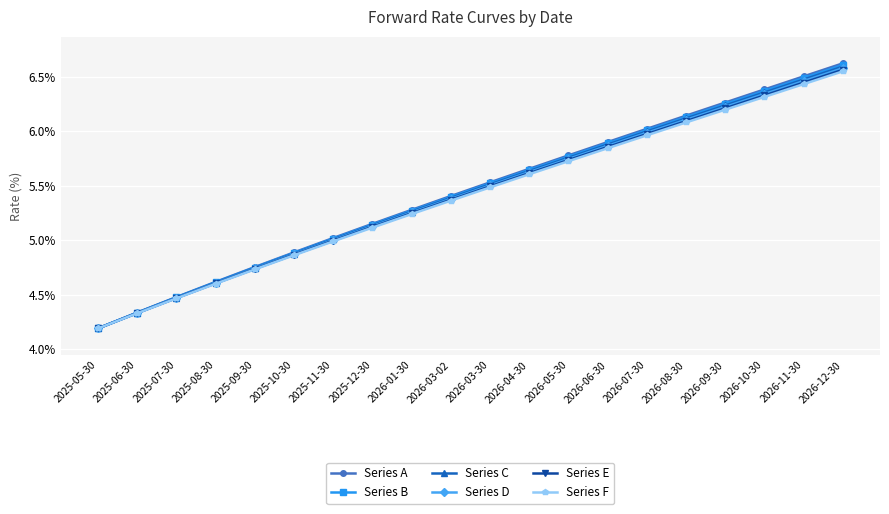

What is the difference between the maximum and second lowest values in the Series F series?

2.2